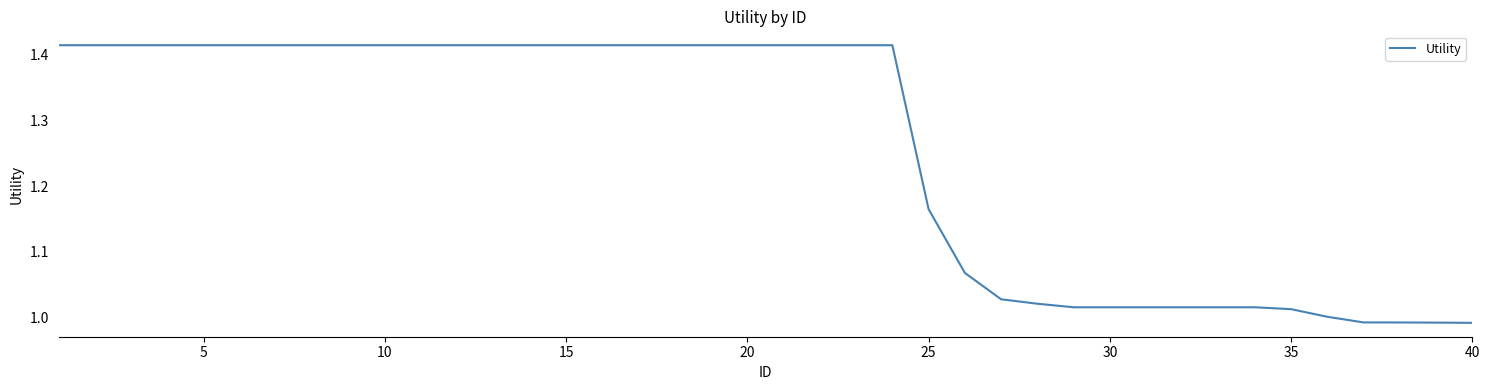

What is the difference between the maximum and minimum values?

0.4